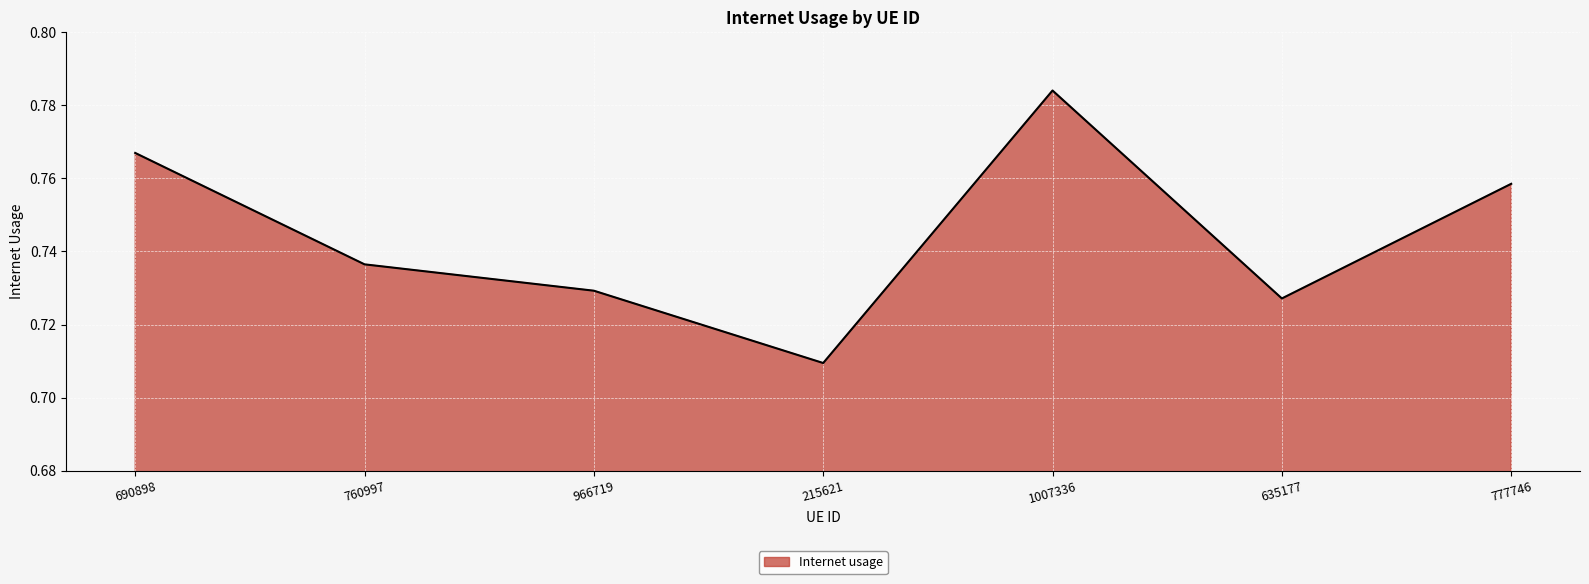

What is the sum of all values?

5.2